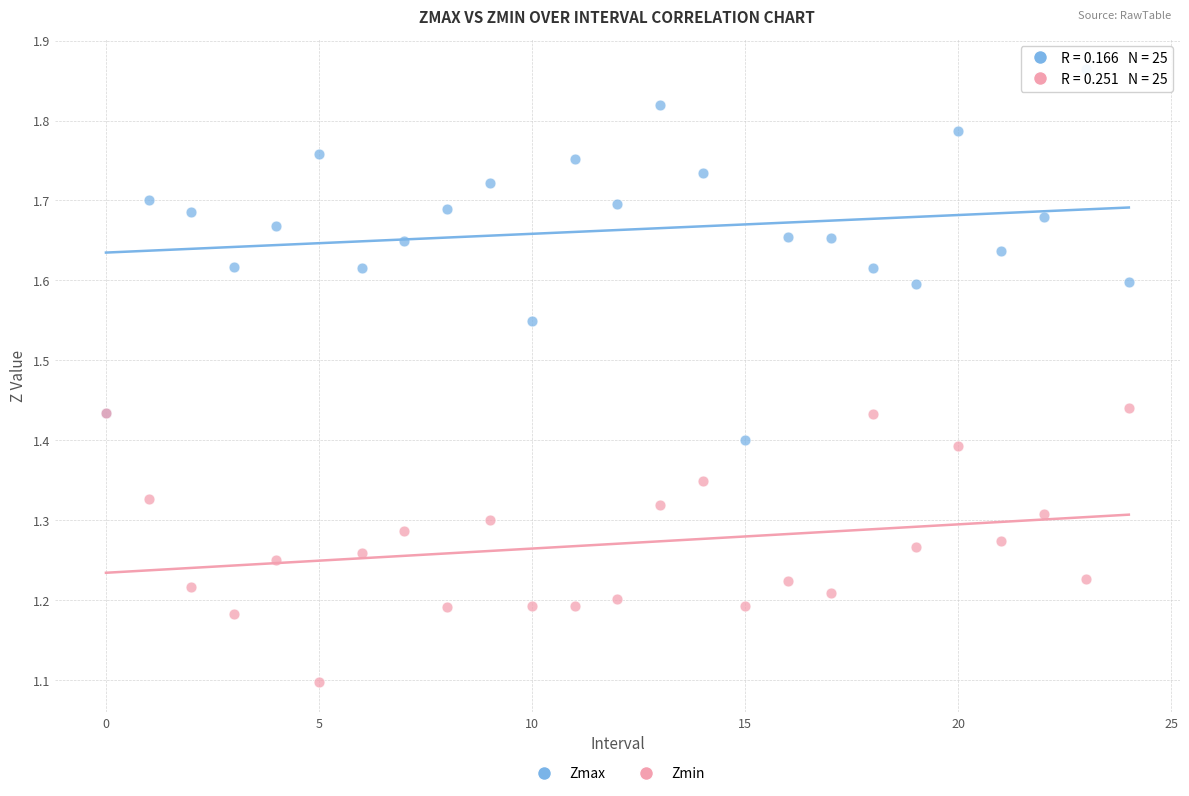

What are all the series names shown in the legend?

Zmax, Zmin